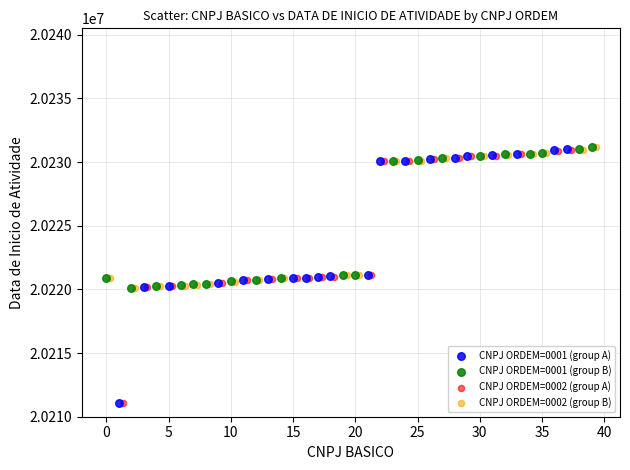

What are all the series names shown in the legend?

CNPJ ORDEM=0001 (group A), CNPJ ORDEM=0001 (group B), CNPJ ORDEM=0002 (group A), CNPJ ORDEM=0002 (group B)